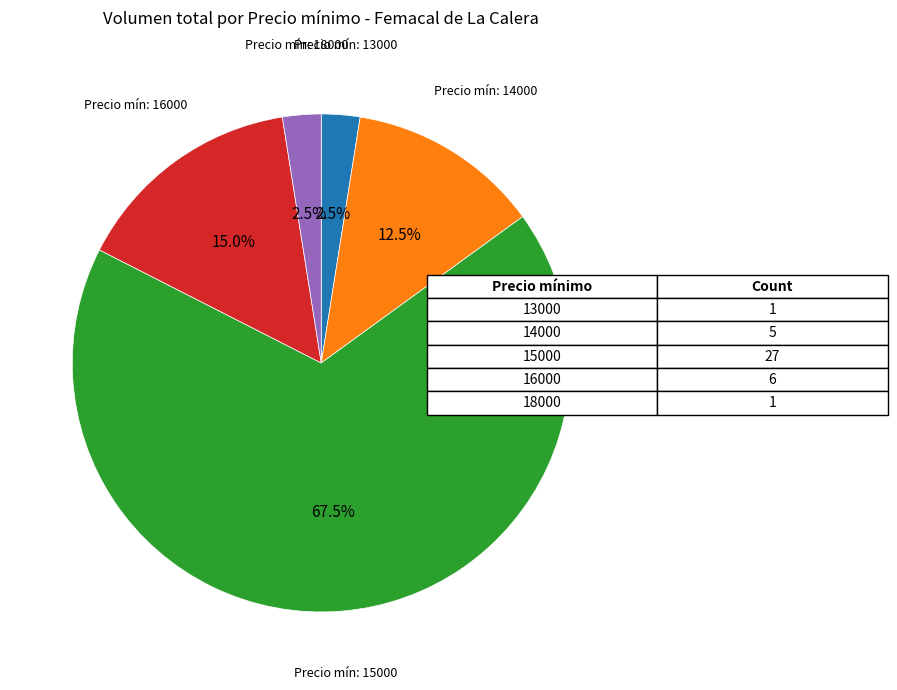

Do Precio mín: 15000 and Precio mín: 14000 together represent more than half of the pie?

Yes